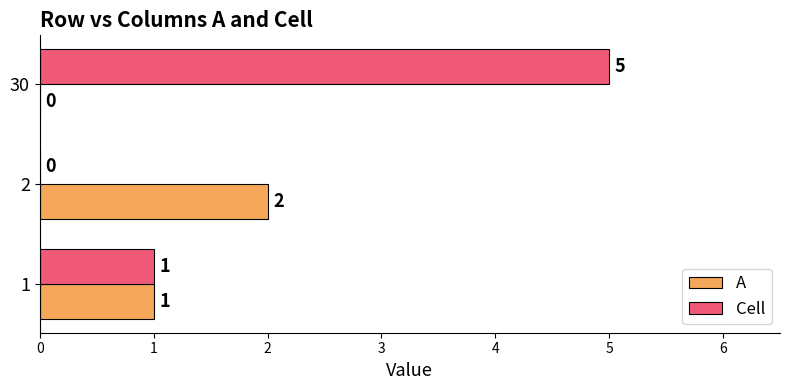

Count the number of categories in the chart.

3